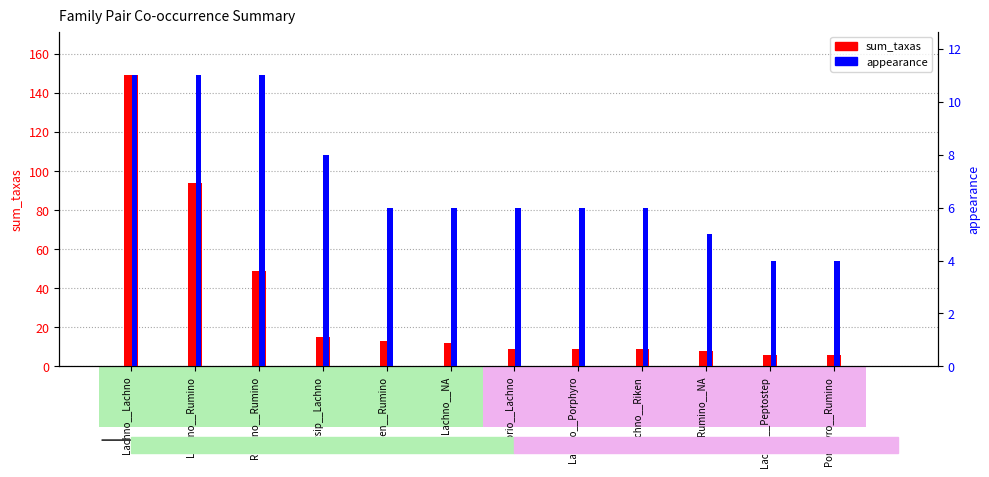

How many data points does each series have?

12